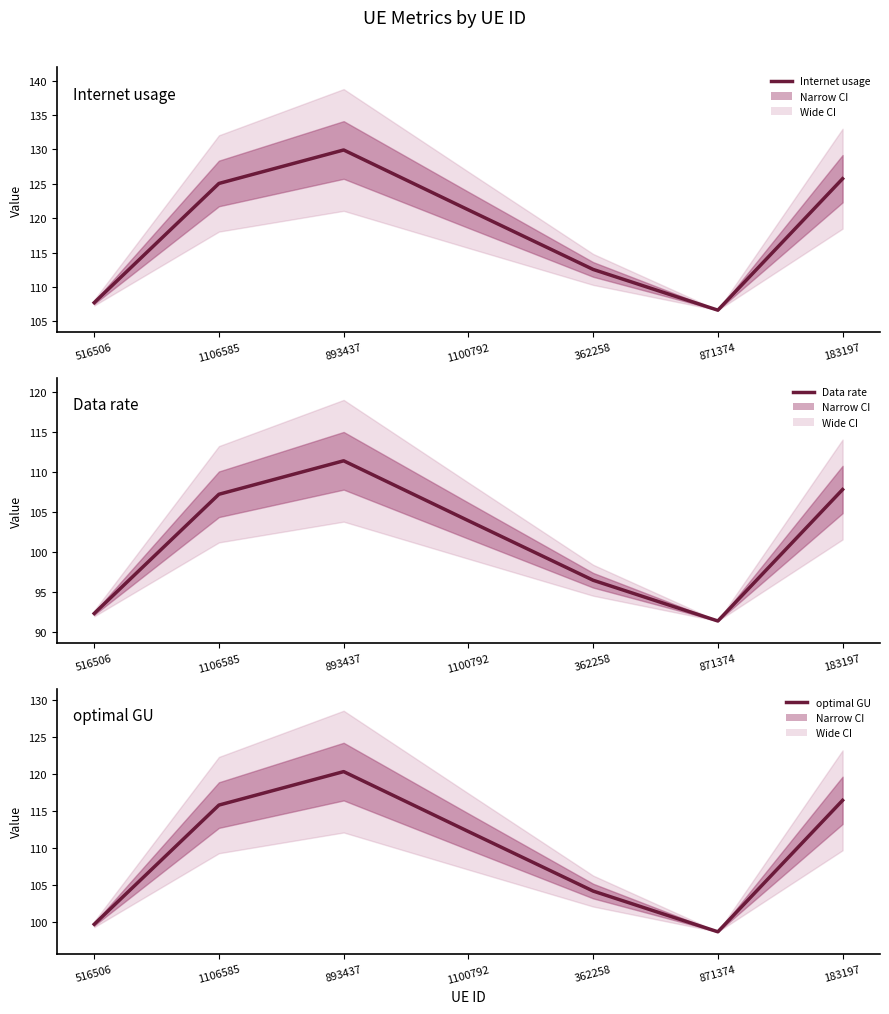

What is the sum of the Internet usage values at 516506 and 183197?

233.4